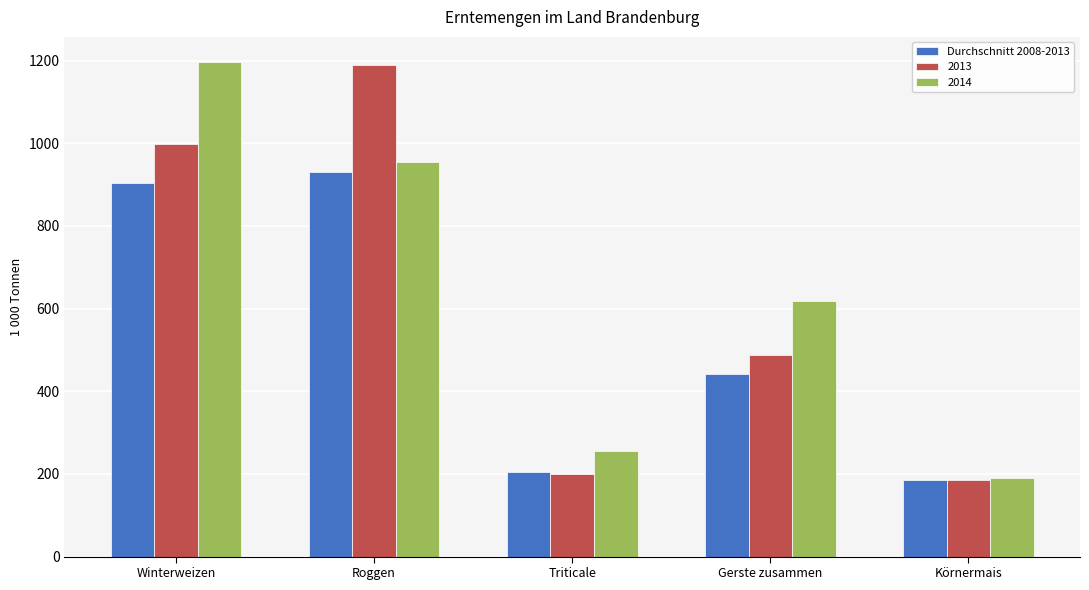

How many bars are there in total?

15